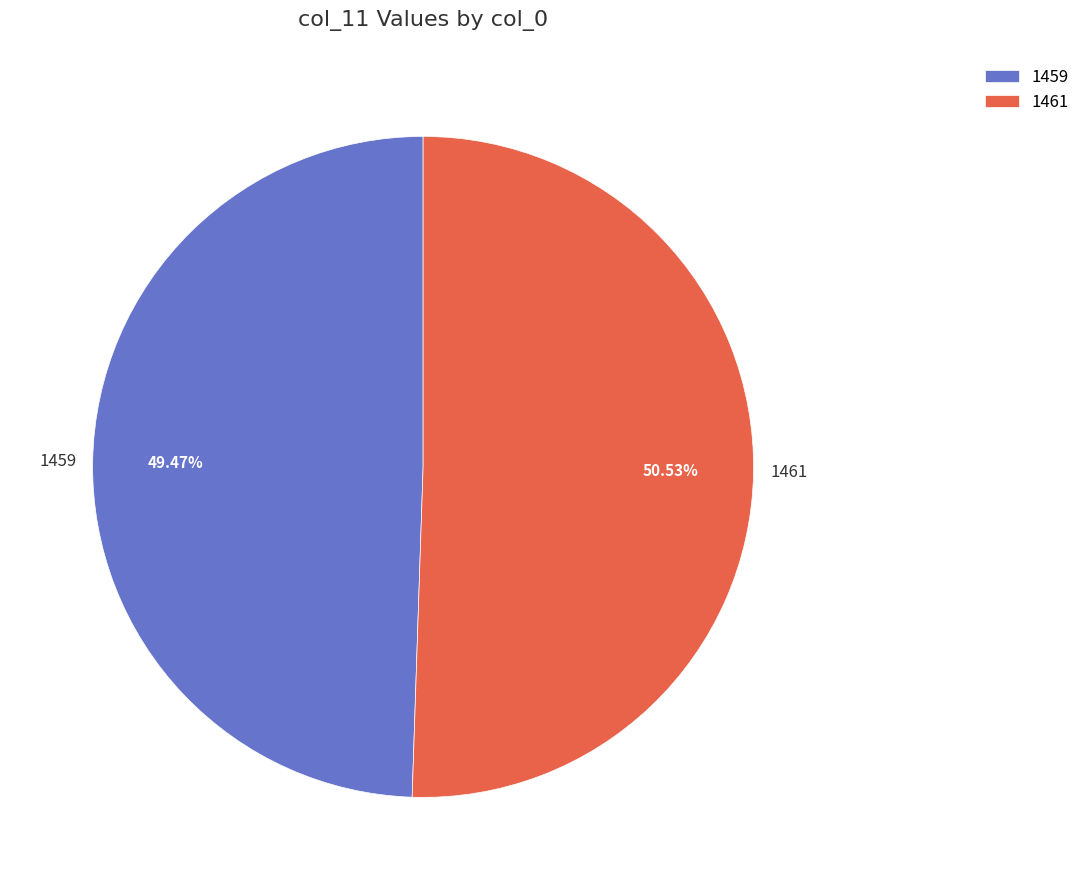

Do 1461 and 1459 together represent more than half of the pie?

Yes